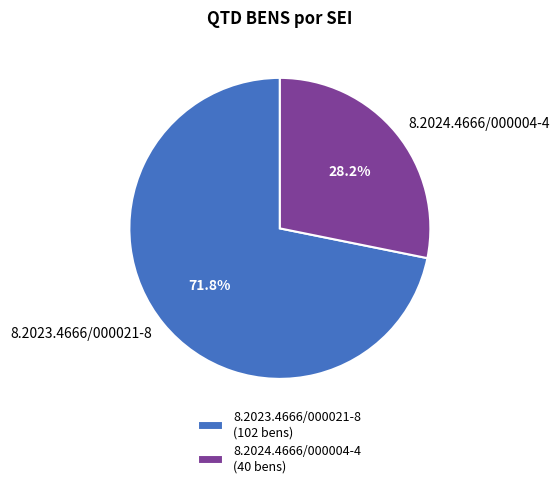

True or false: 8.2023.4666/000021-8 accounts for 81% of the total.

False